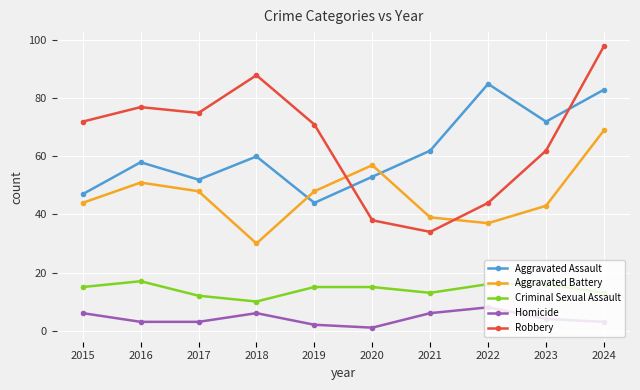

At which label does Aggravated Battery reach its minimum?

2018